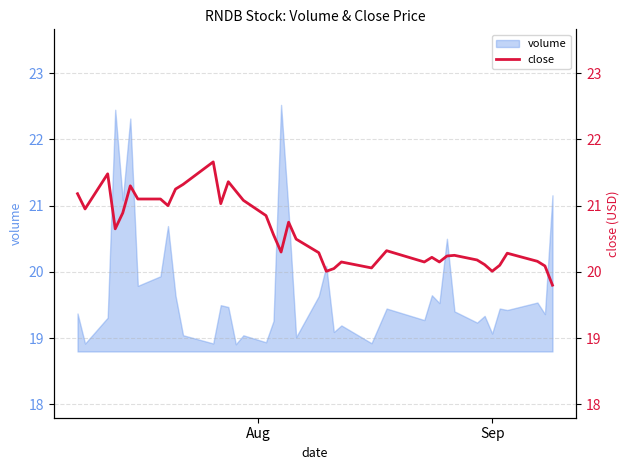

Reading left to right, list all the values displayed in this chart.

21.2	20.9	21.5	20.6	20.9	21.3	21.1	21.1	21.0	21.2	21.3	21.7	21.0	21.4	21.2	21.1	20.9	20.6	20.3	20.8	20.5	20.3	20.0	20.1	20.1	20.1	20.3	20.1	20.2	20.1	20.2	20.2	20.2	20.1	20.0	20.1	20.3	20.2	20.1	19.8